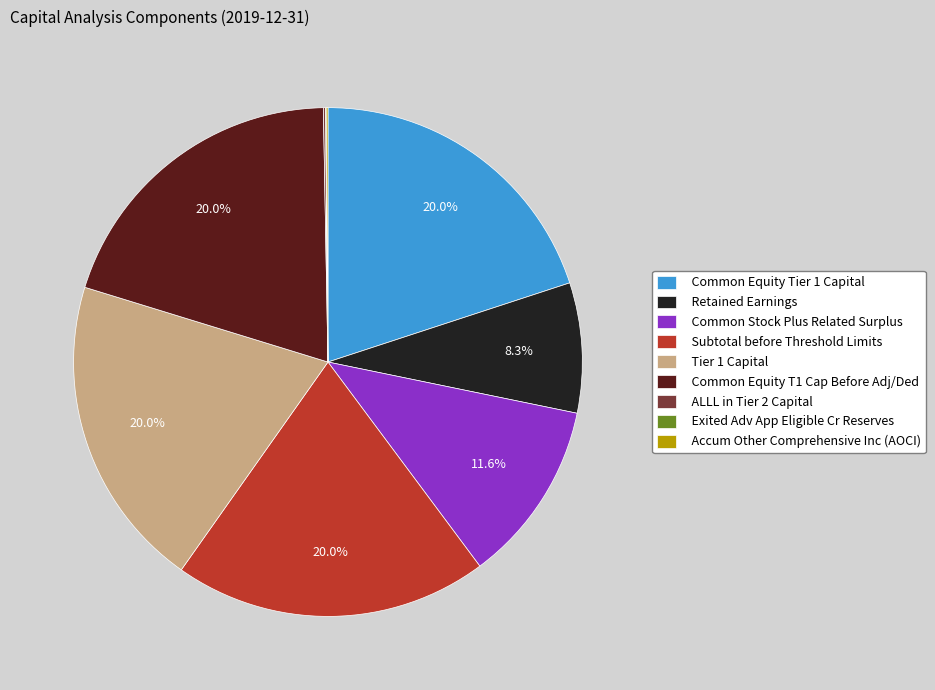

The Common Equity Tier 1 Capital slice represents 20% of the pie. True or false?

True